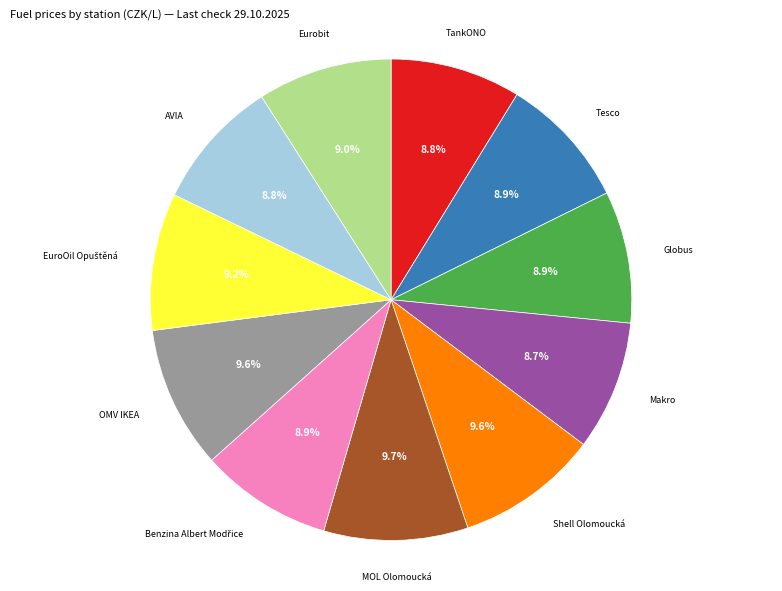

Rank the categories by value from lowest to highest.

Makro, TankONO, AVIA, Globus, Benzina Albert Modřice, Tesco, Eurobit, EuroOil Opuštěná, Shell Olomoucká, OMV IKEA, MOL Olomoucká